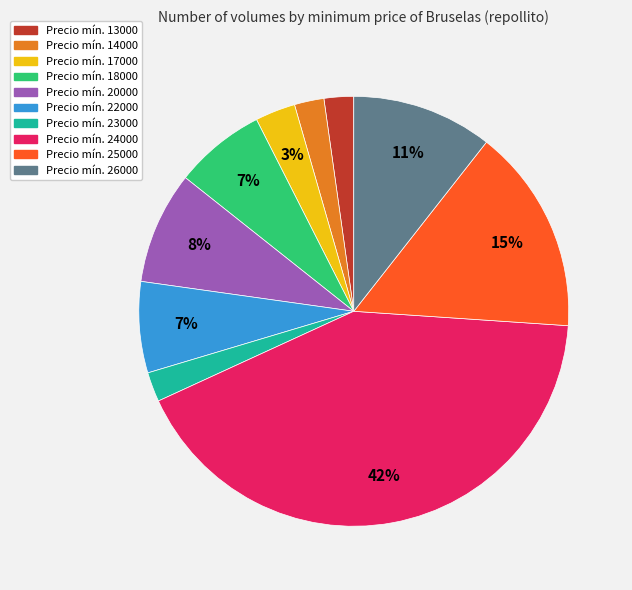

Is there a majority slice in this chart?

No